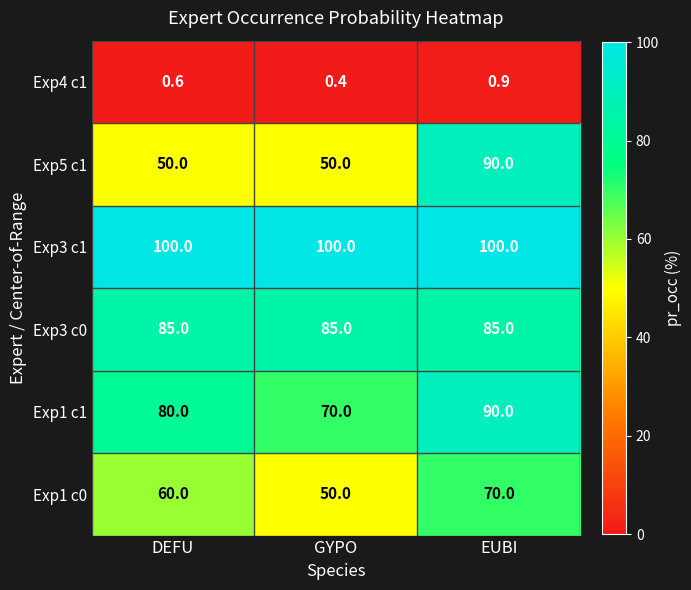

How many data points does each series have?

3